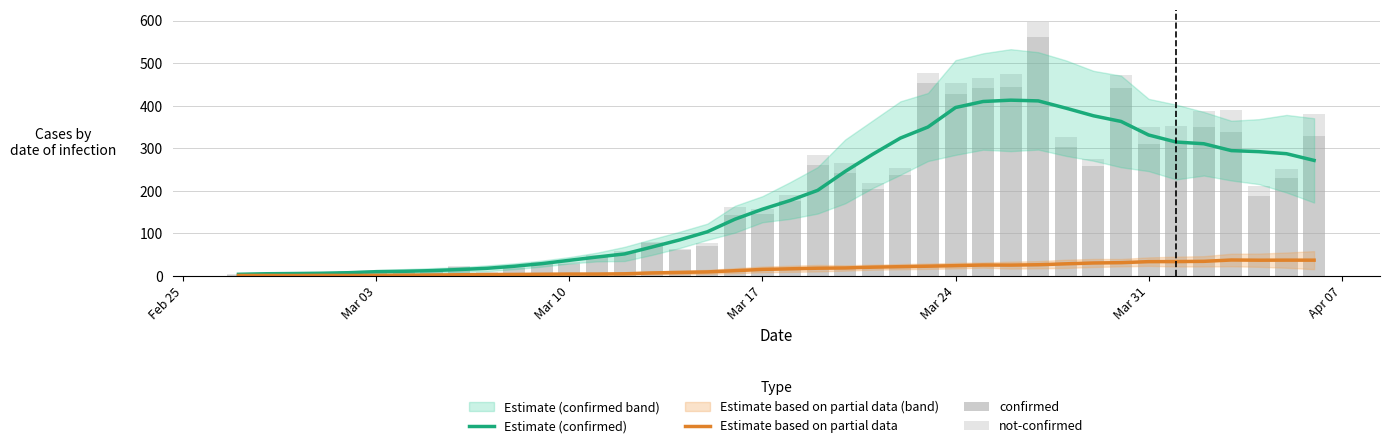

What is the maximum value for Estimate (confirmed)?

412.9